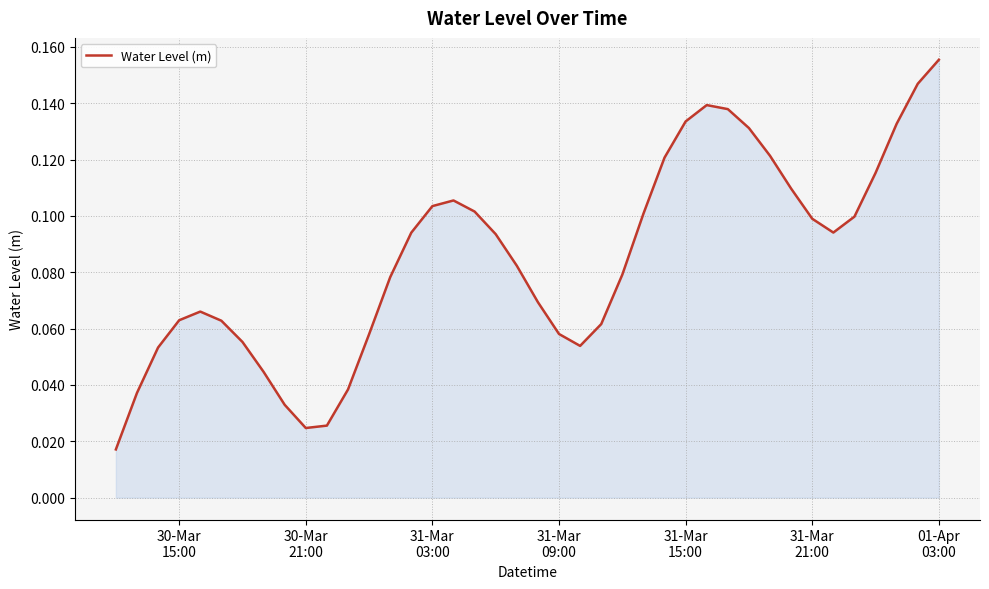

What is the greatest value displayed?

0.2